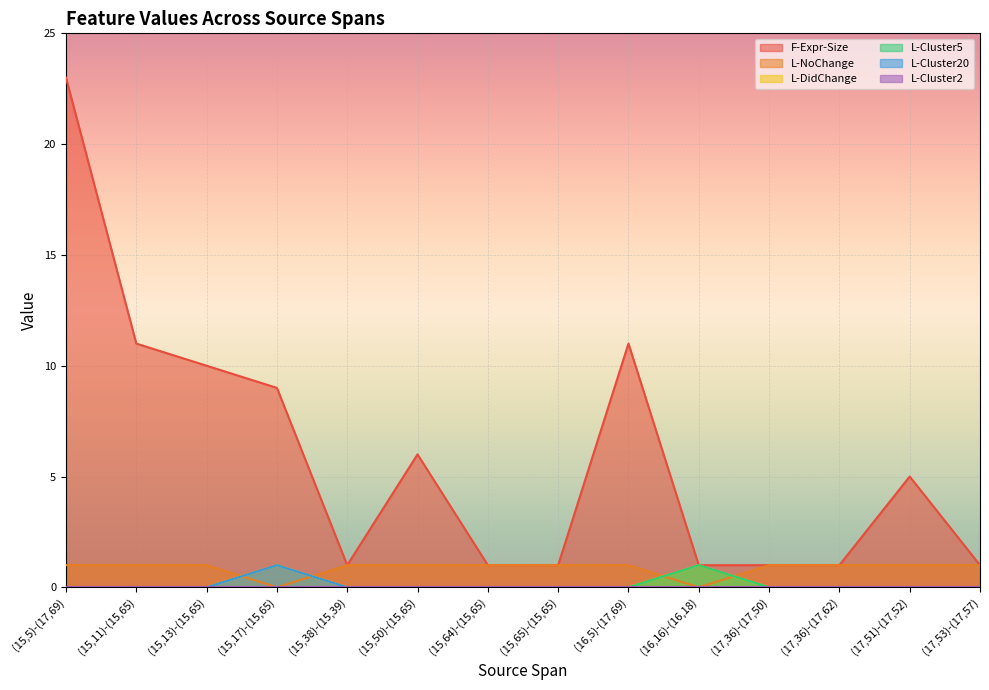

How many series are shown in this chart?

6